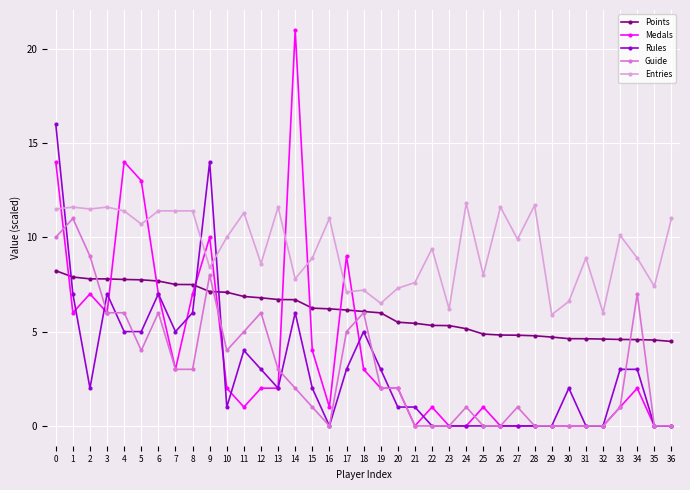

How many series are shown in this chart?

5